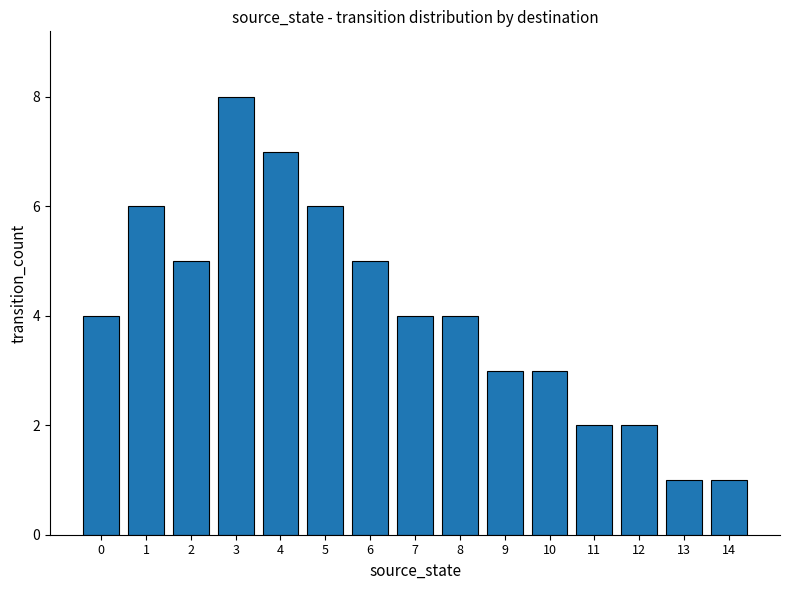

How many categories are shown in the chart?

15